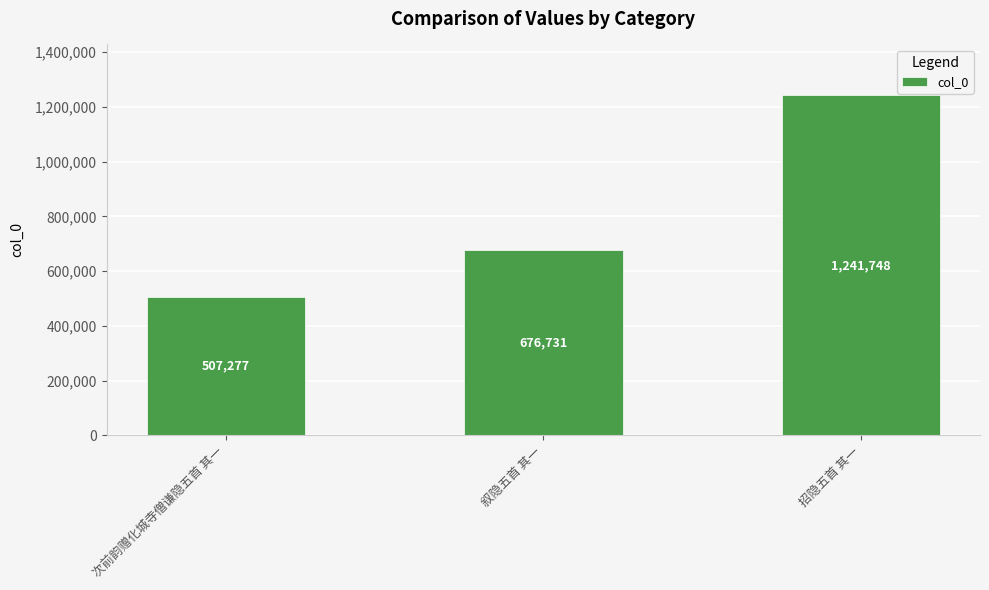

Rank the categories by value from highest to lowest.

招隐五首 其一, 叙隐五首 其一, 次前韵赠化城寺僧谦隐五首 其一